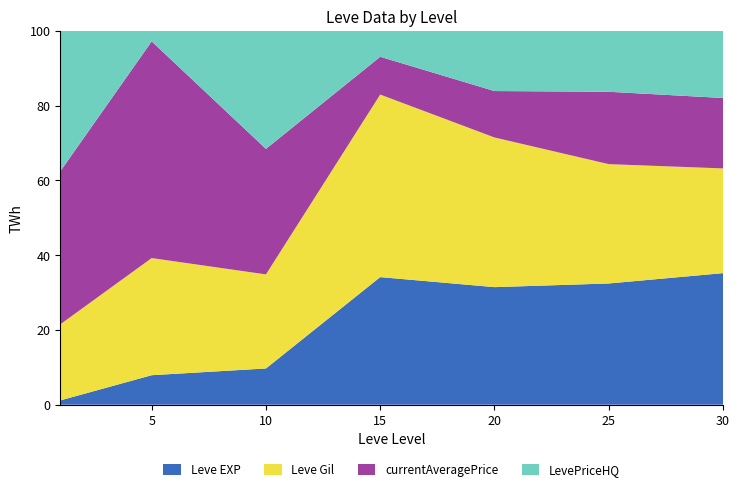

The value of Leve EXP at 30 is 15.1. True or false?

False